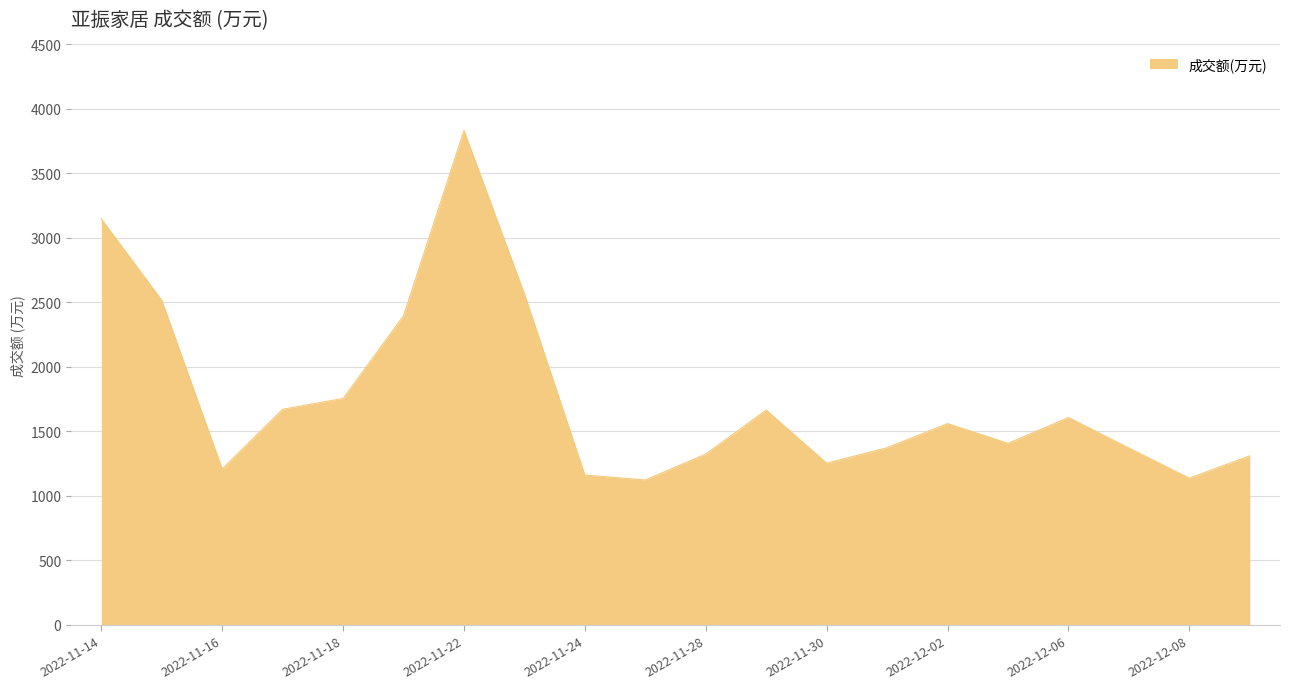

What is the smallest value displayed?

1124